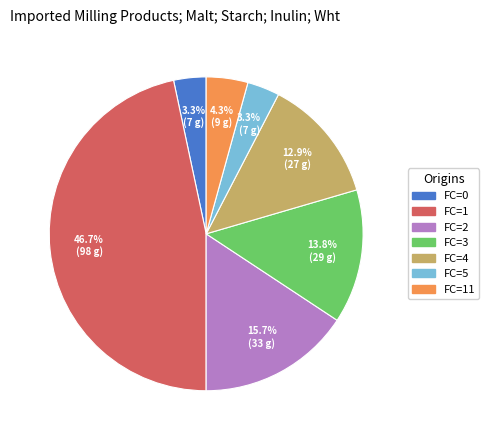

Is there any slice that represents more than half of the pie?

No